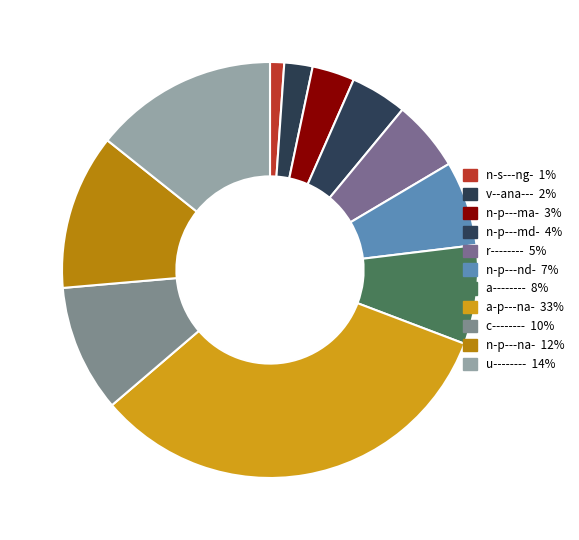

How many segments does this pie chart have?

11